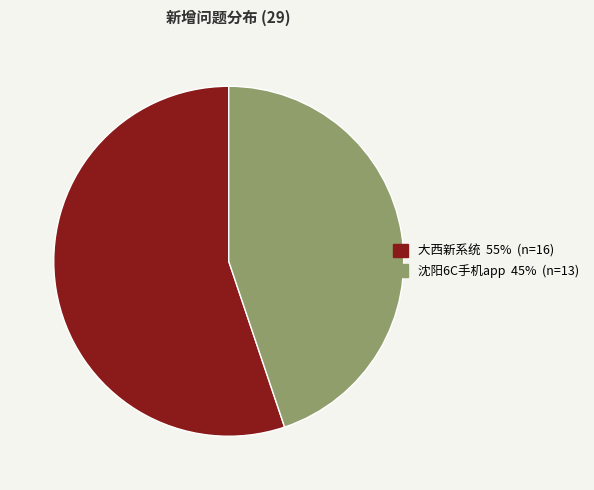

Rank the categories by value from highest to lowest.

大西新系统, 沈阳6C手机app